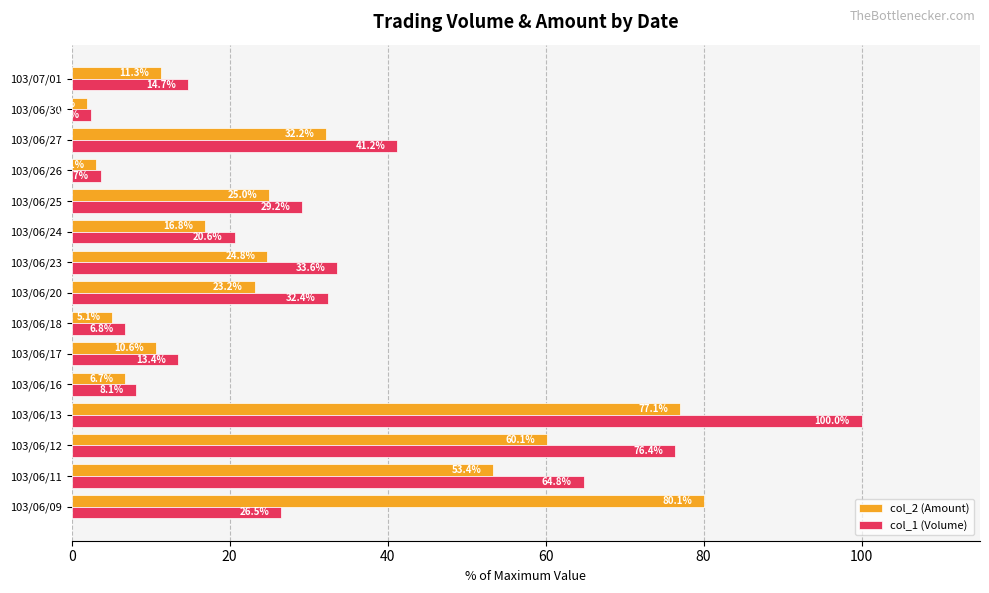

What is the maximum value shown in the chart?

100.0